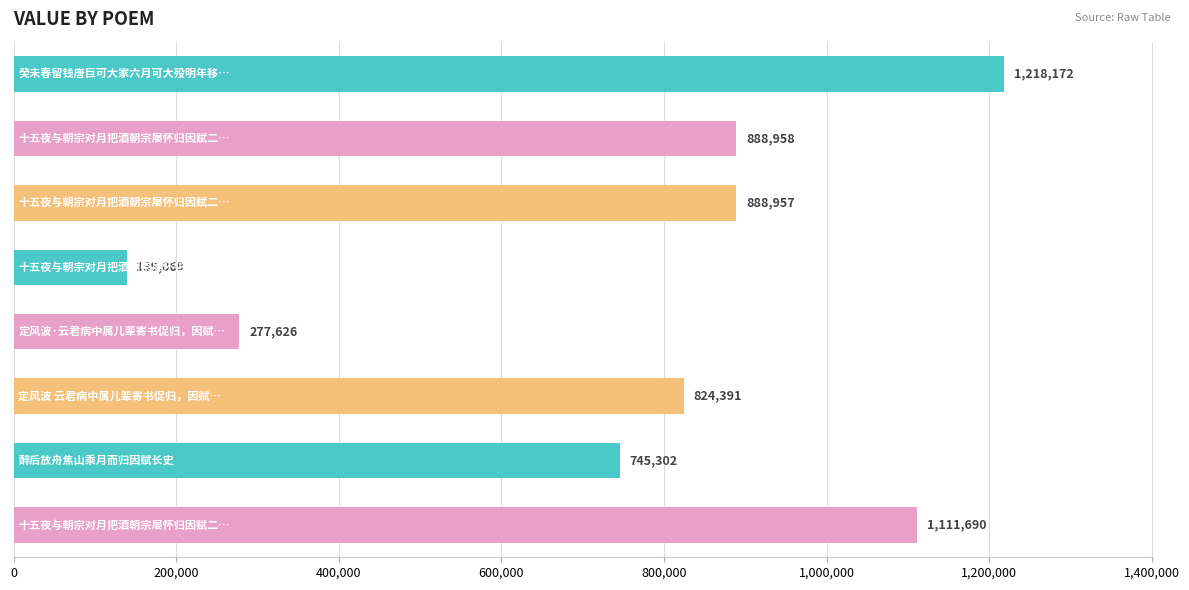

What is the value of the 3rd bar from the top?

888957